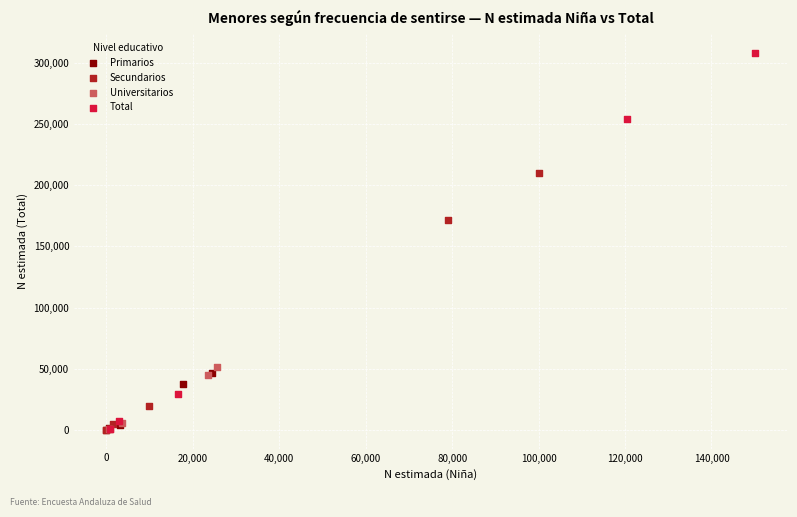

Which series has the widest spread of Y values?

Total